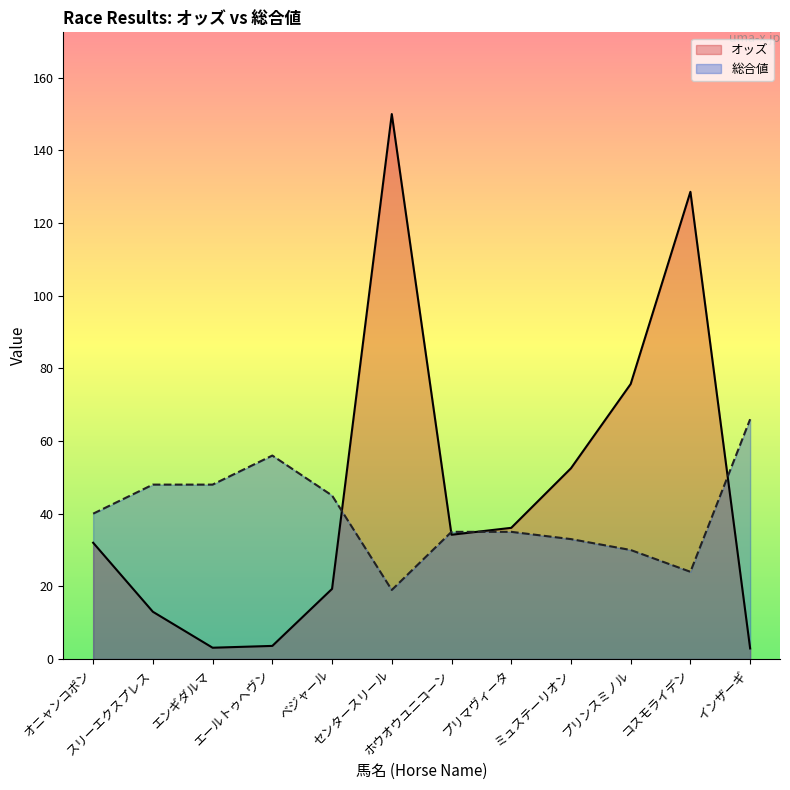

Where do 総合値 and オッズ first cross each other?

ベジャール and センタースリール